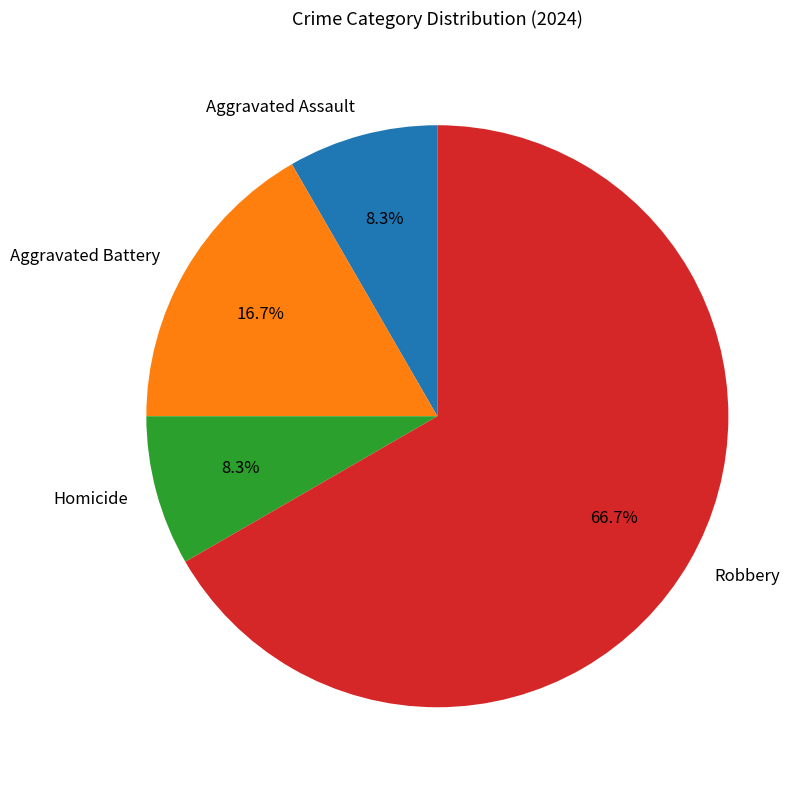

Which category has the biggest portion of the pie?

Robbery